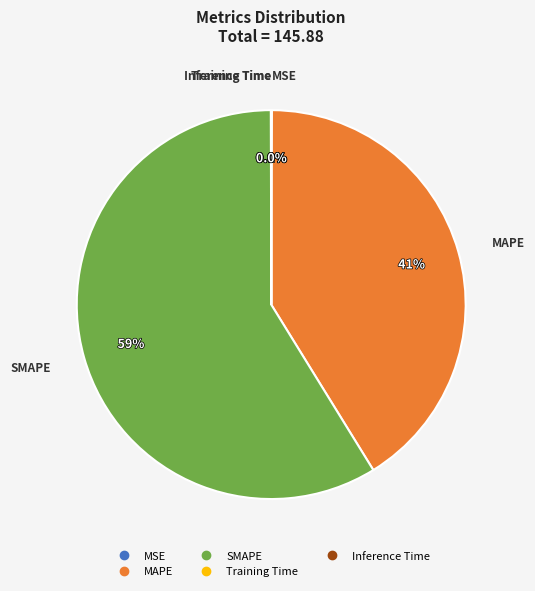

Does any single category account for the majority?

Yes